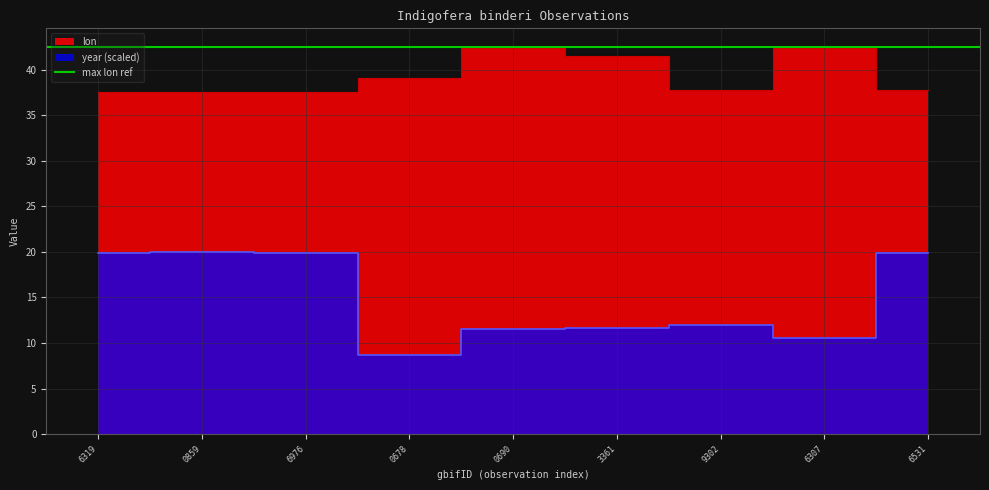

What is the label of the 4th point from the right?

3361